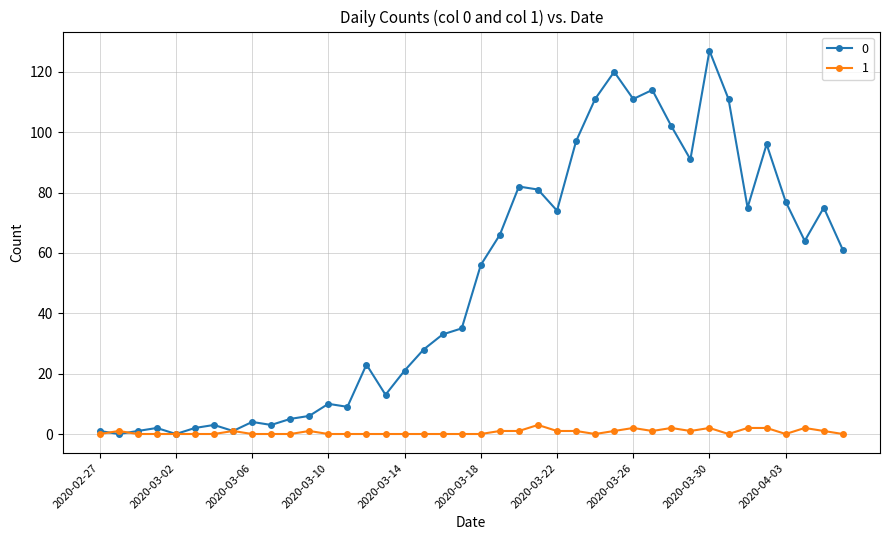

Rank the series by their average value, from highest to lowest.

0, 1